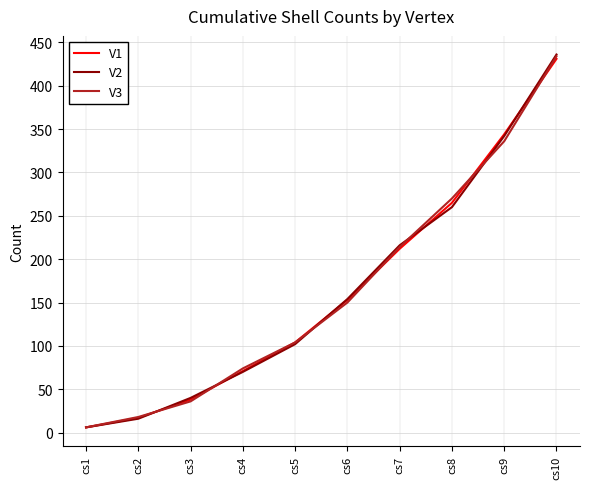

What is the maximum value shown in the chart?

436